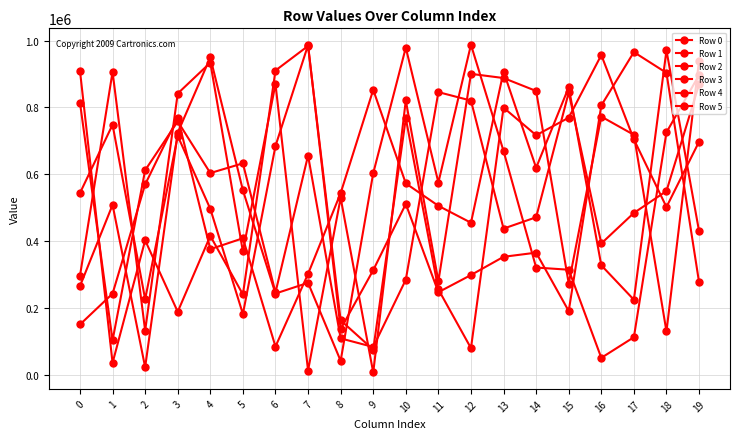

How many data points does each series have?

20